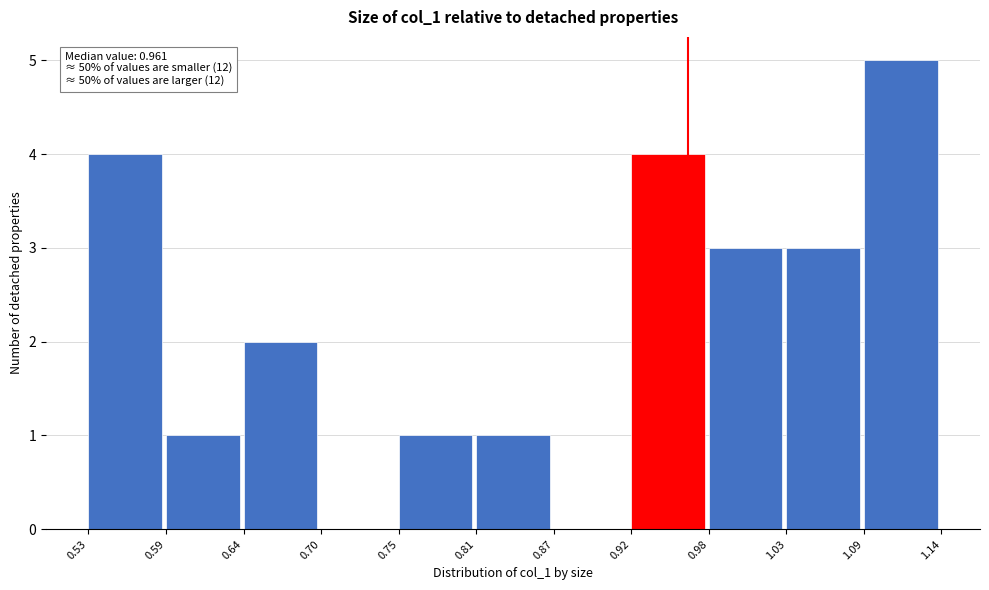

Over which range of the x-axis is the bar tallest?

1.09 to 1.14